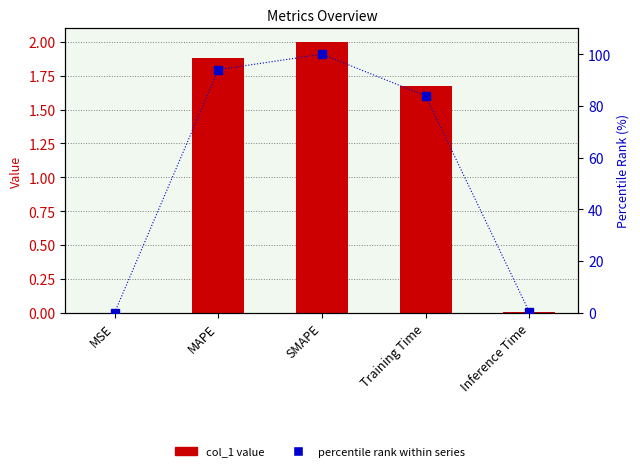

Does the chart contain any negative values?

No